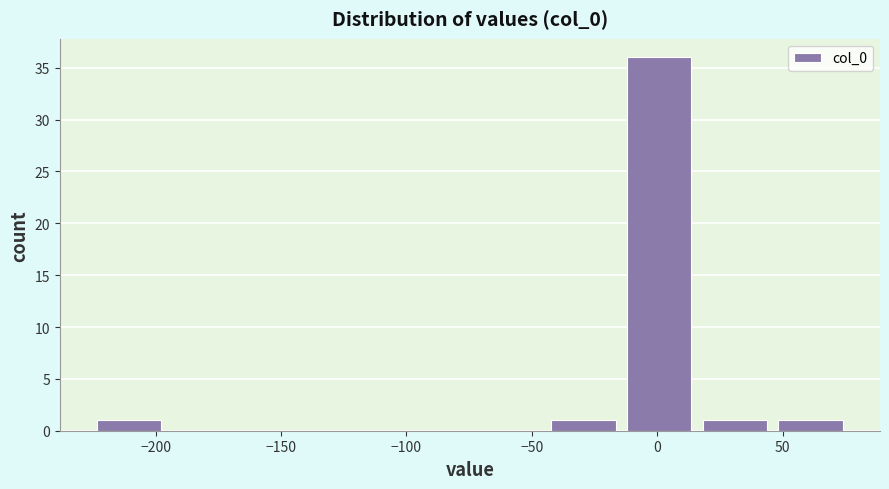

Which range on the x-axis has the tallest bar?

-15 to 15